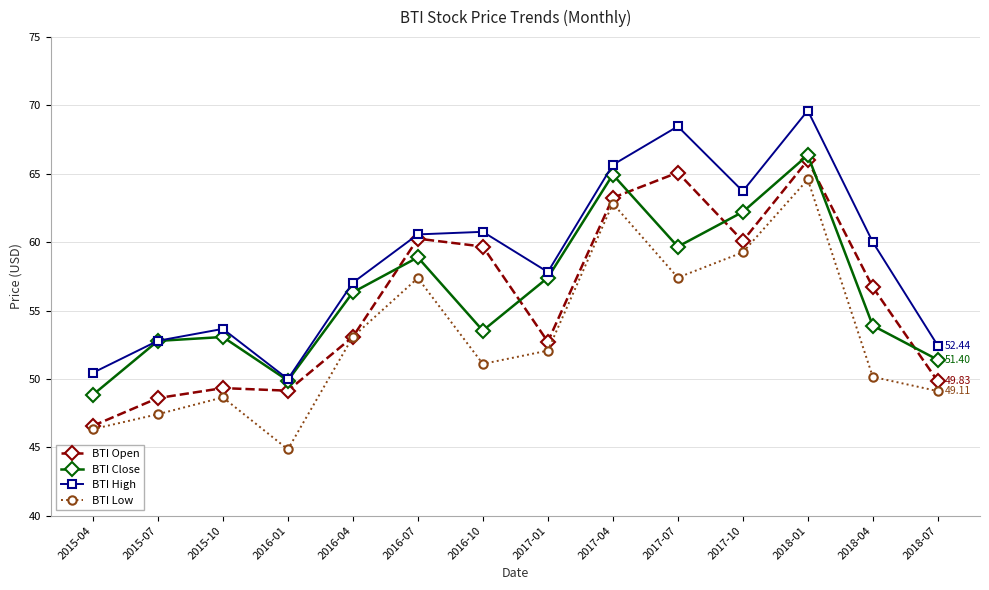

Between 2015-07 and 2016-04, which series saw the biggest shift?

BTI Low